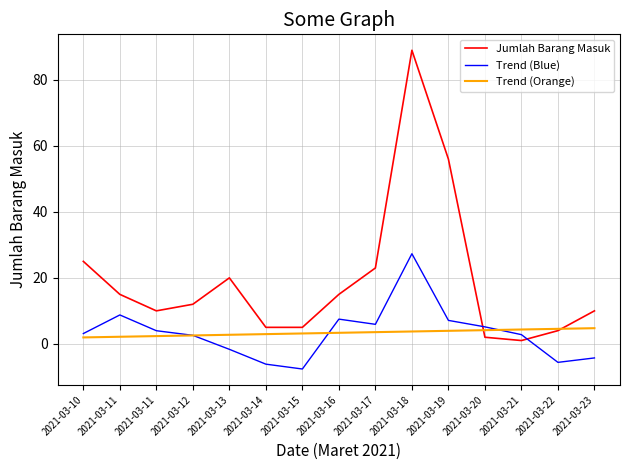

What are all the series names shown in the legend?

Jumlah Barang Masuk, Trend (Blue), Trend (Orange)